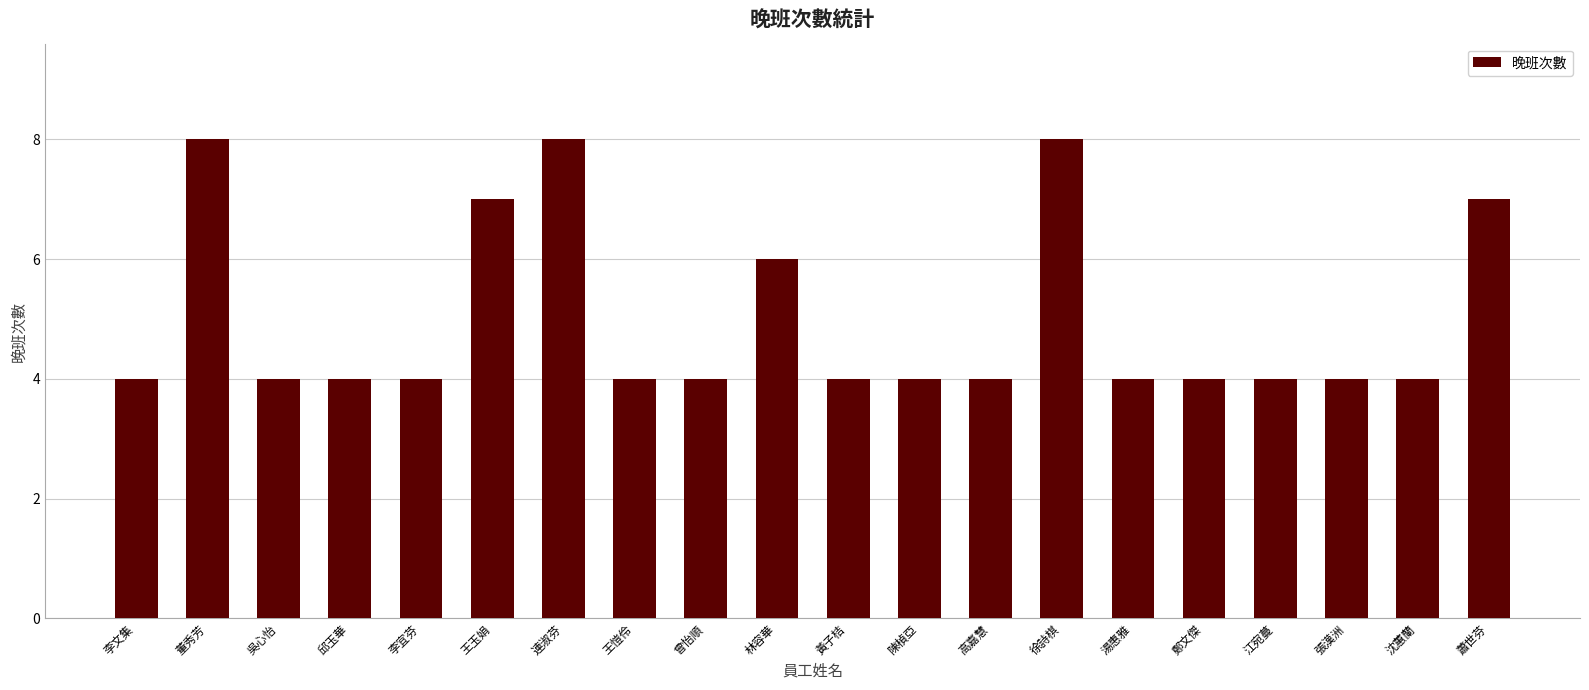

Count the values in the range 4 to 7.

17